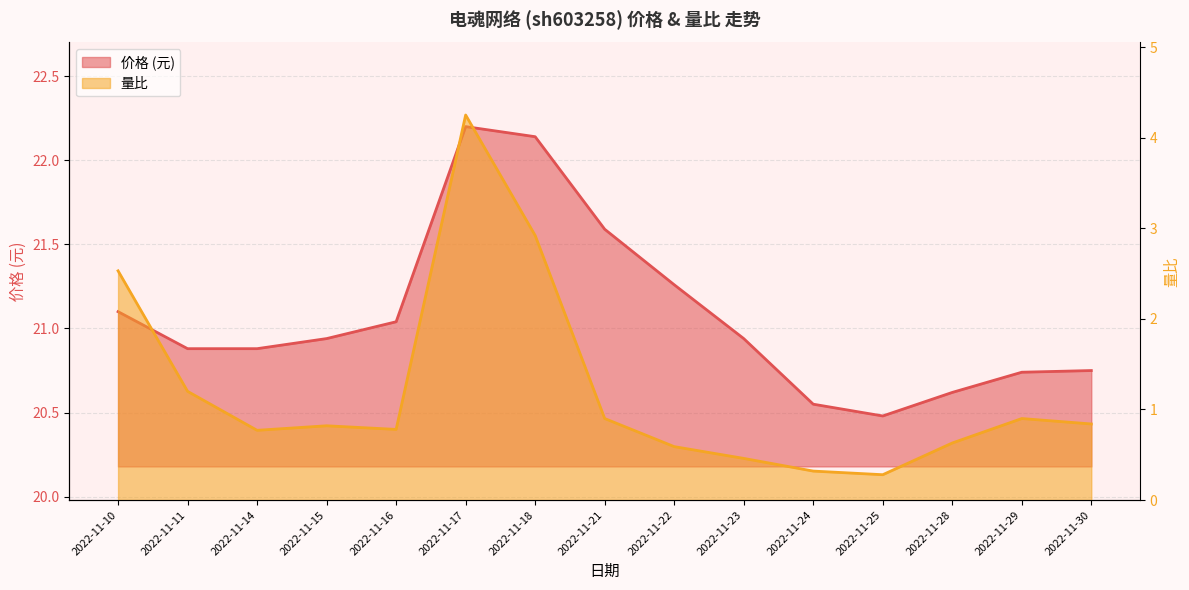

Rank the series by their average value, from lowest to highest.

量比, 价格